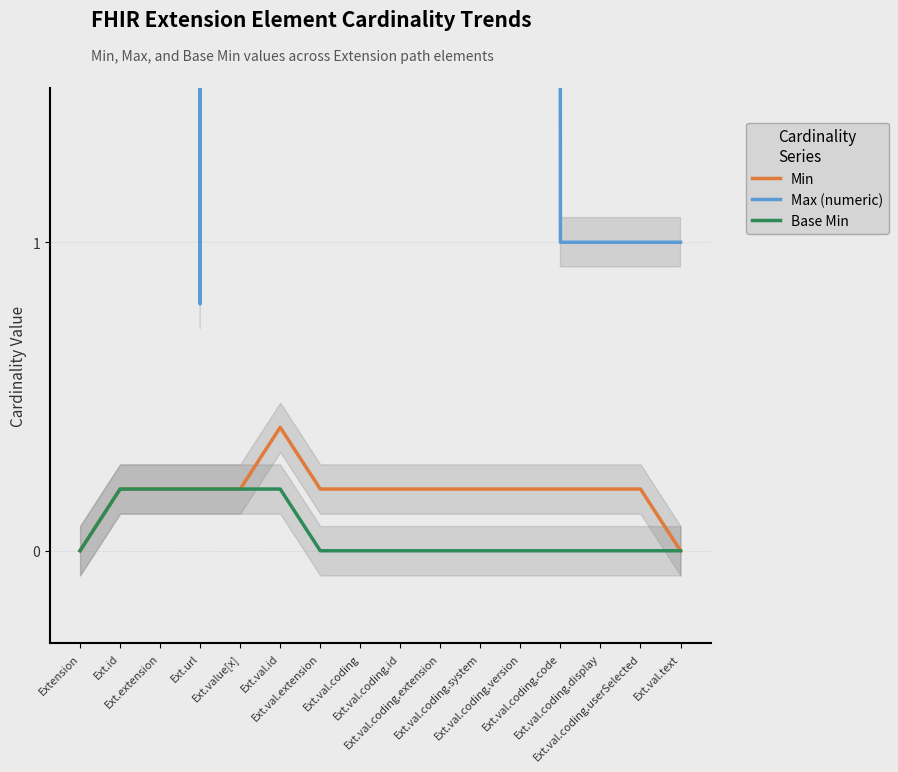

Which category has the lowest value across all series?

Extension